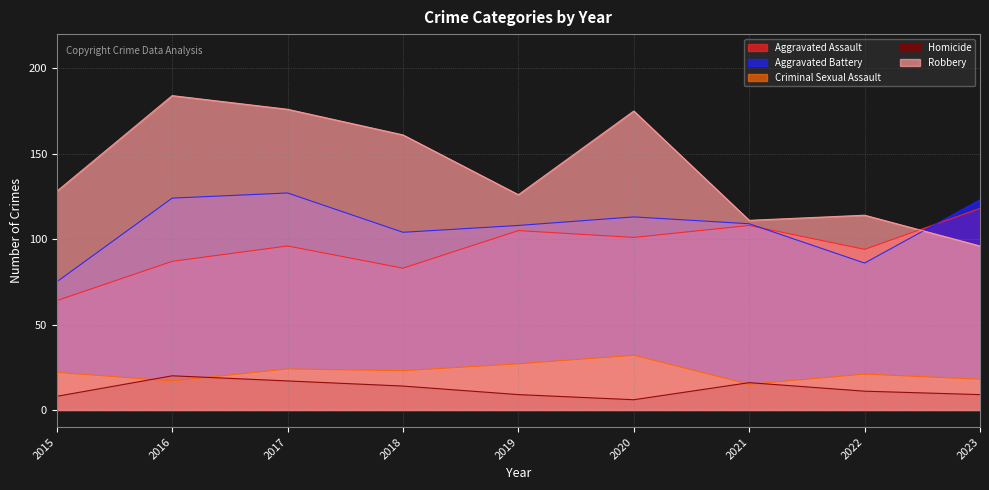

Is it true that Aggravated Assault equals 46 at 2018?

False